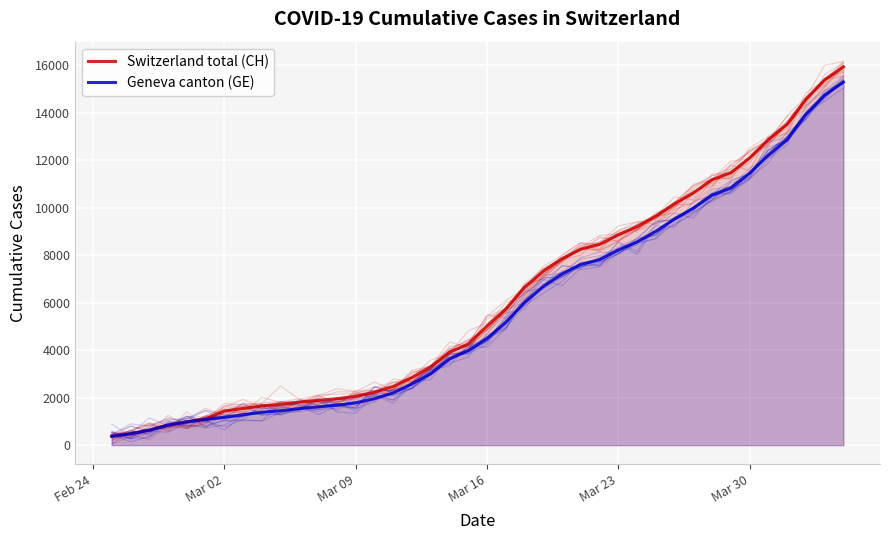

True or false: Switzerland total (CH) and Geneva canton (GE) cross at least once.

False